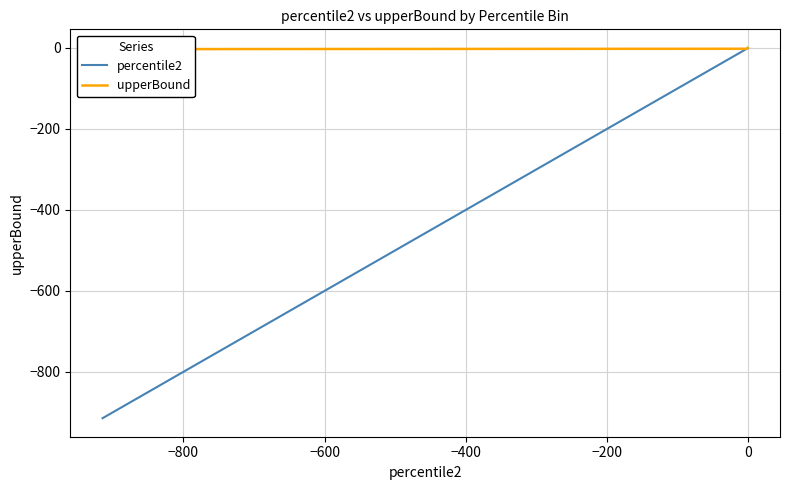

True or false: percentile2 and upperBound cross at least once.

False